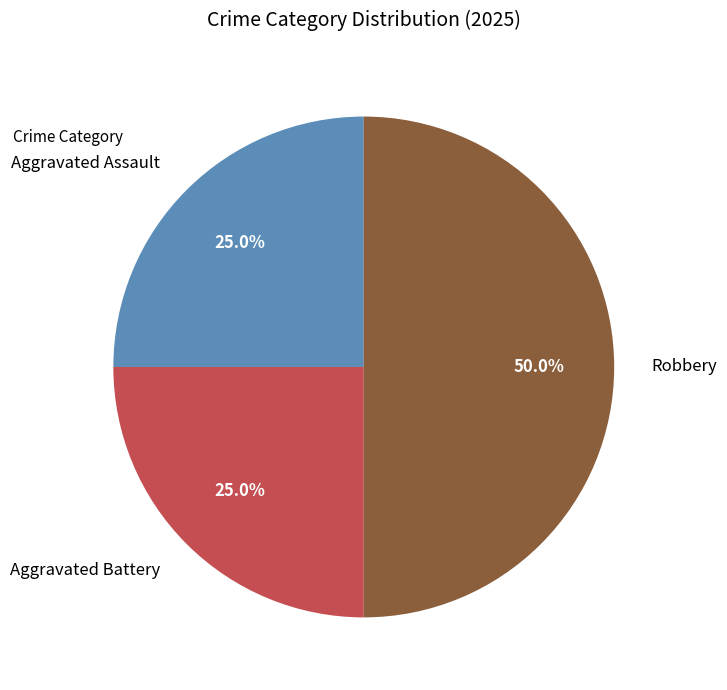

Which category has the biggest portion of the pie?

Robbery